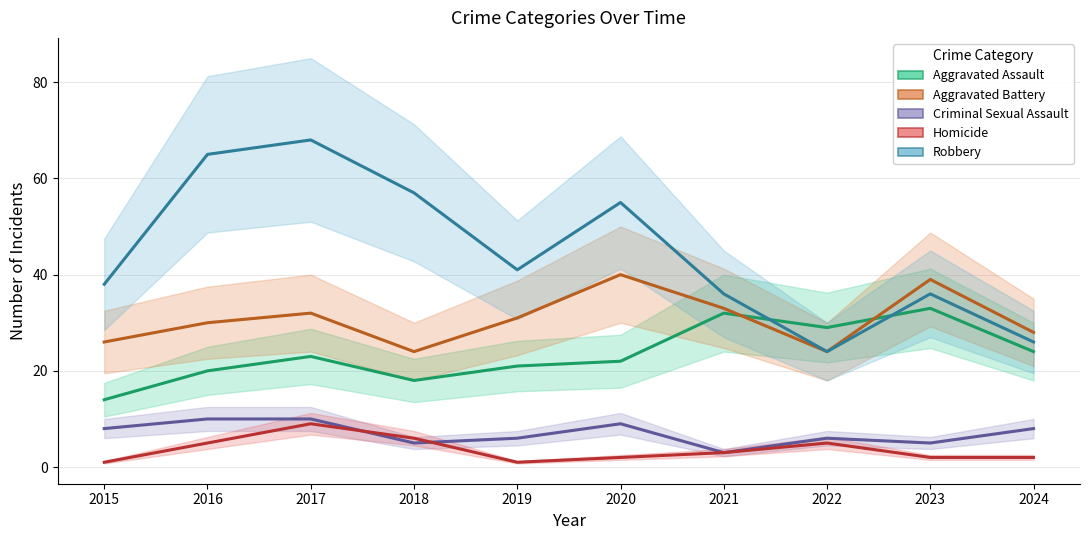

Between which two adjacent categories do Homicide and Criminal Sexual Assault first intersect?

2017 and 2018